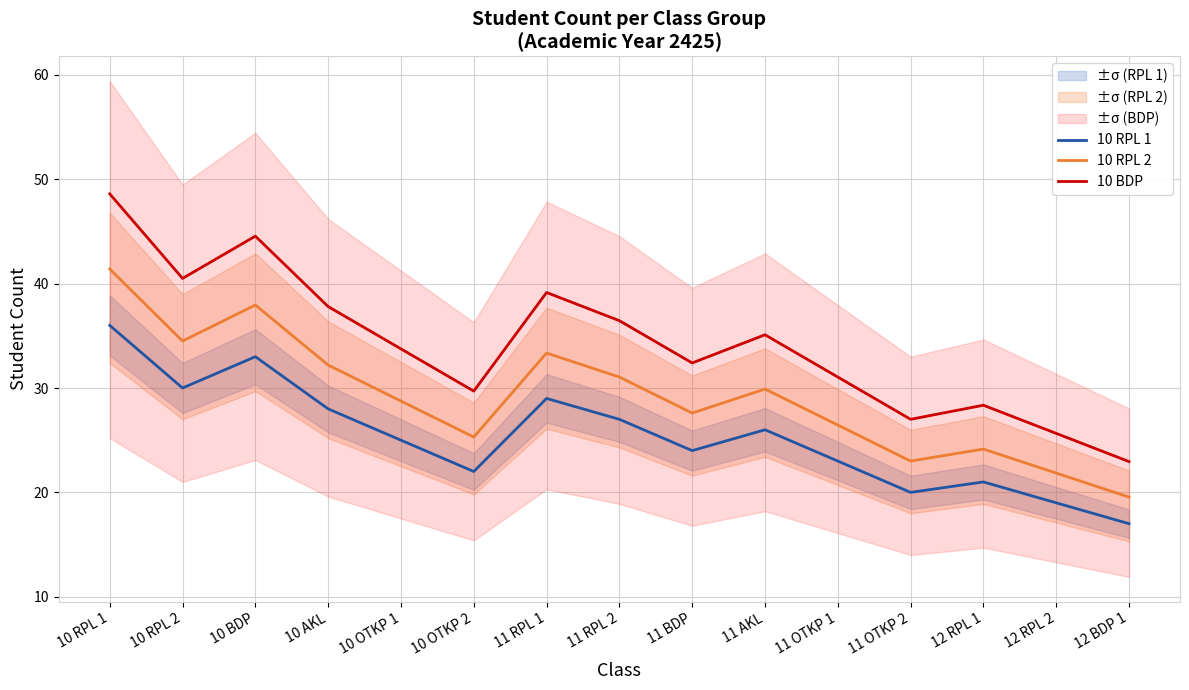

True or false: 10 RPL 2 has a value of 24.1 at 12 RPL 1.

True